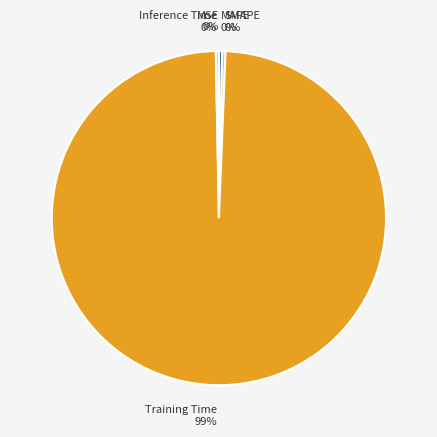

Between SMAPE and Training Time, which is larger?

Training Time